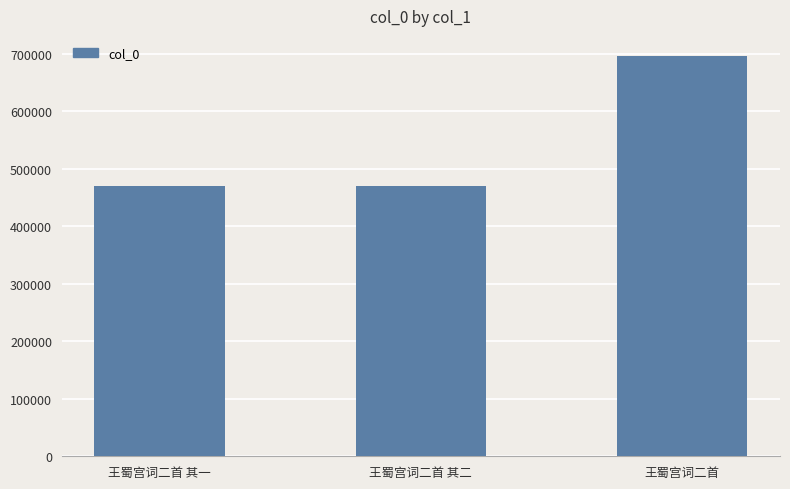

The value at 王蜀宫词二首 is 696273. True or false?

True